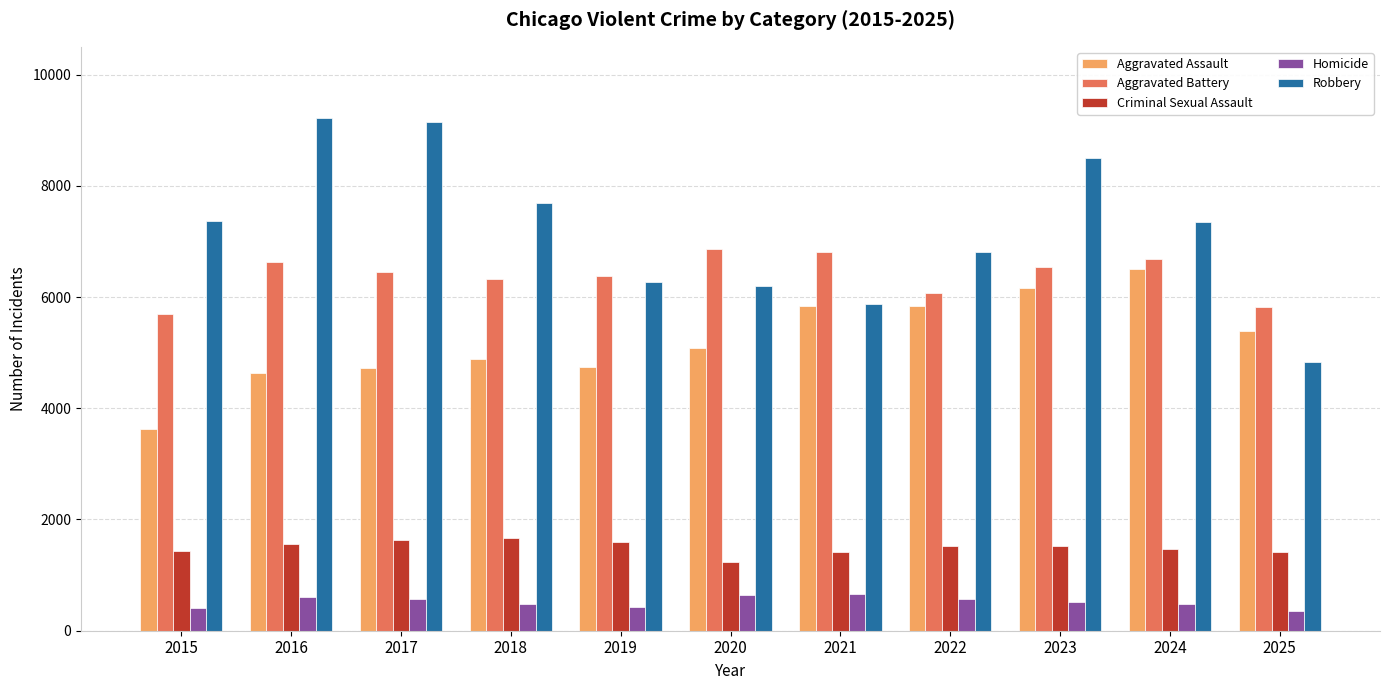

The value of Aggravated Assault at 2021 is 3025. True or false?

False